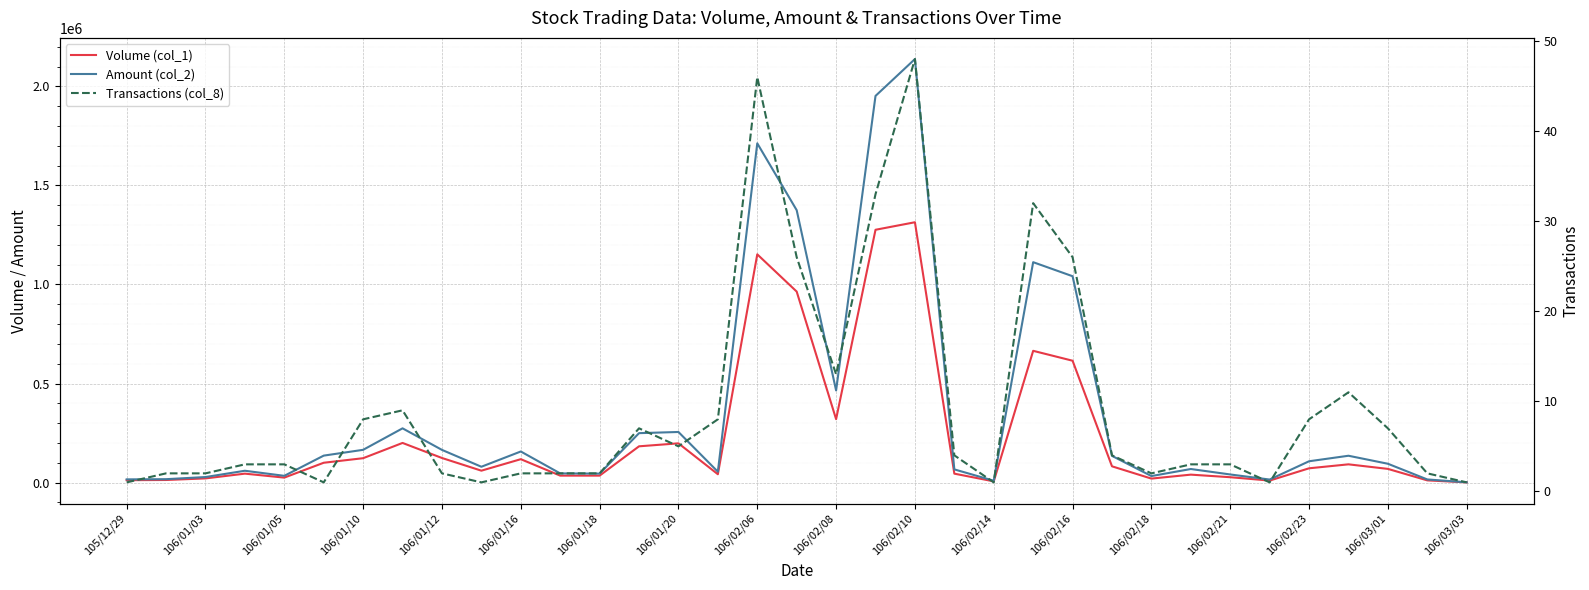

Does the chart display data point markers on the line(s)?

No